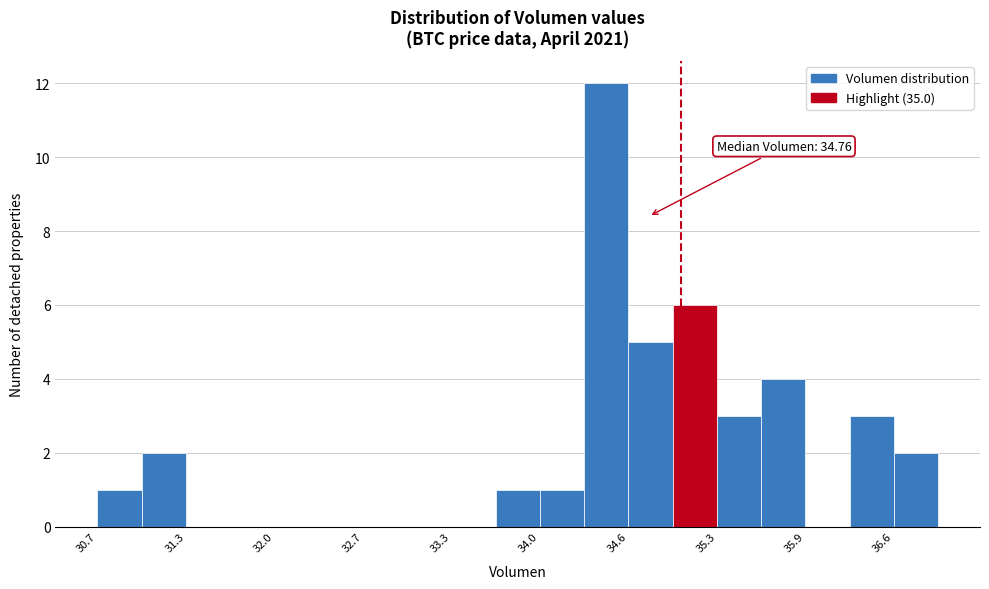

Around what value on the x-axis is the tallest bar? Give the approximate position of its centre, as read against the axis.

34.4